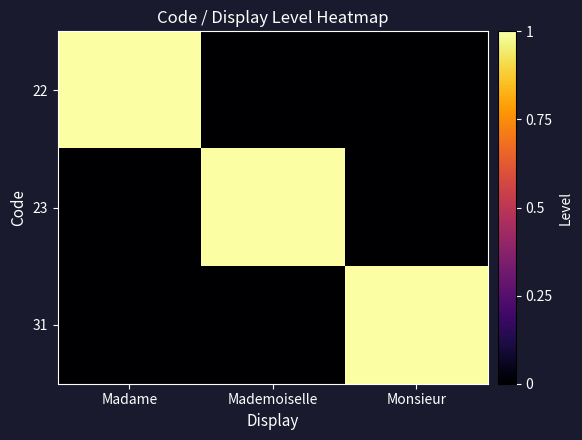

At which category does the chart reach its peak across all series?

Madame